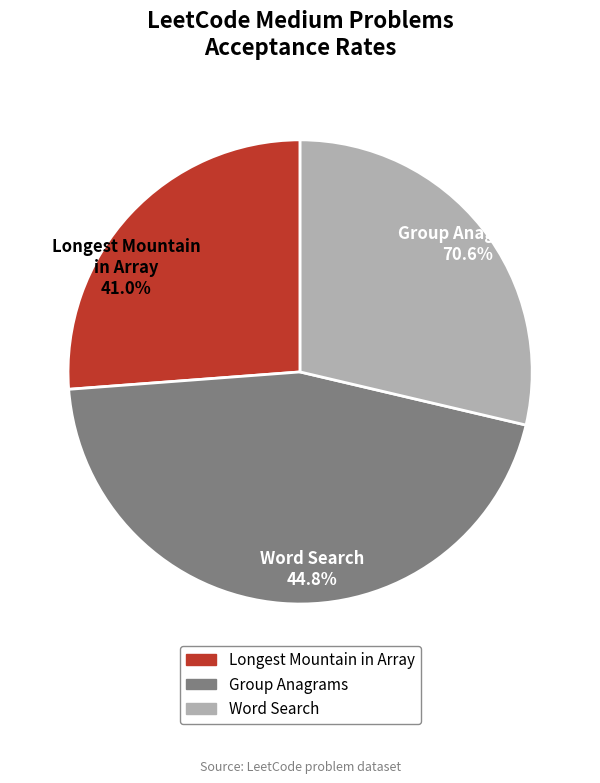

To the nearest percent, what is the combined percentage of Longest Mountain in Array and Word Search?

55%